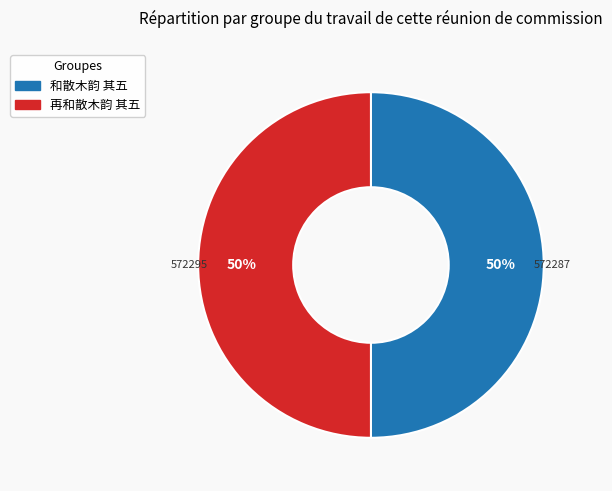

What is the ratio of the value at 和散木韵 其五 to the value at 再和散木韵 其五?

1.0